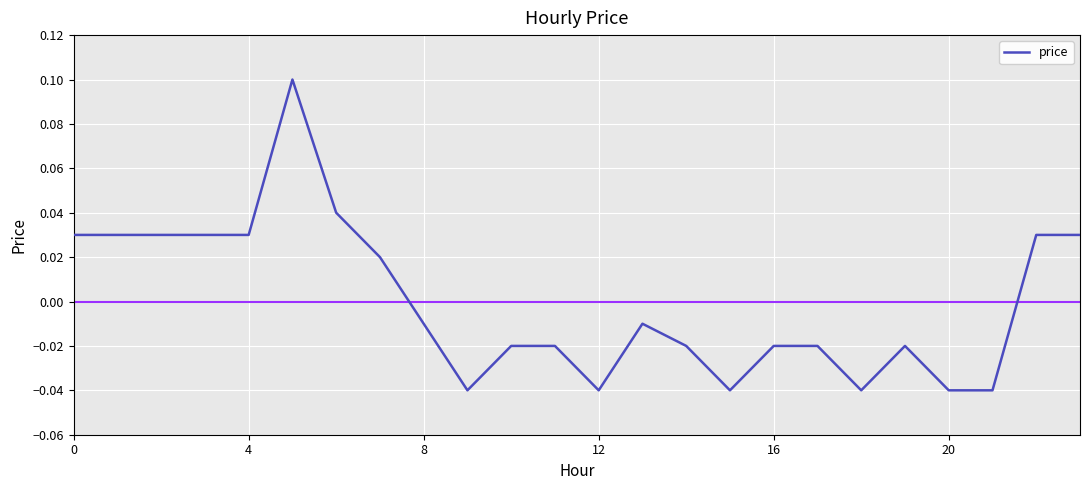

True or false: there are more than 1 points higher than both neighbors.

True